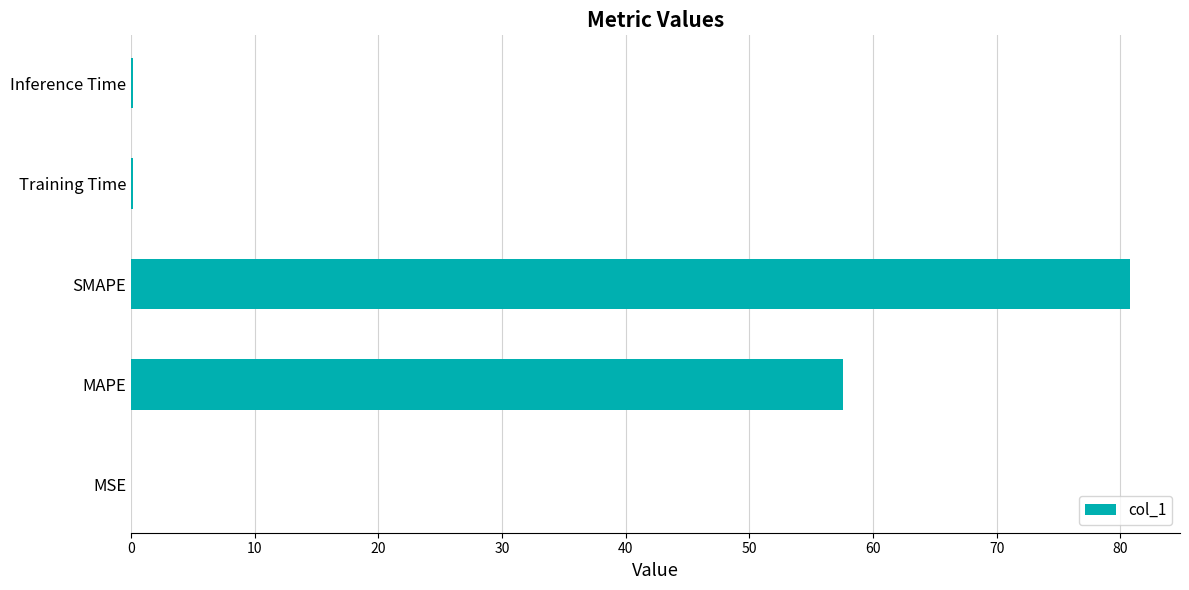

What is the sum of all values?

138.7